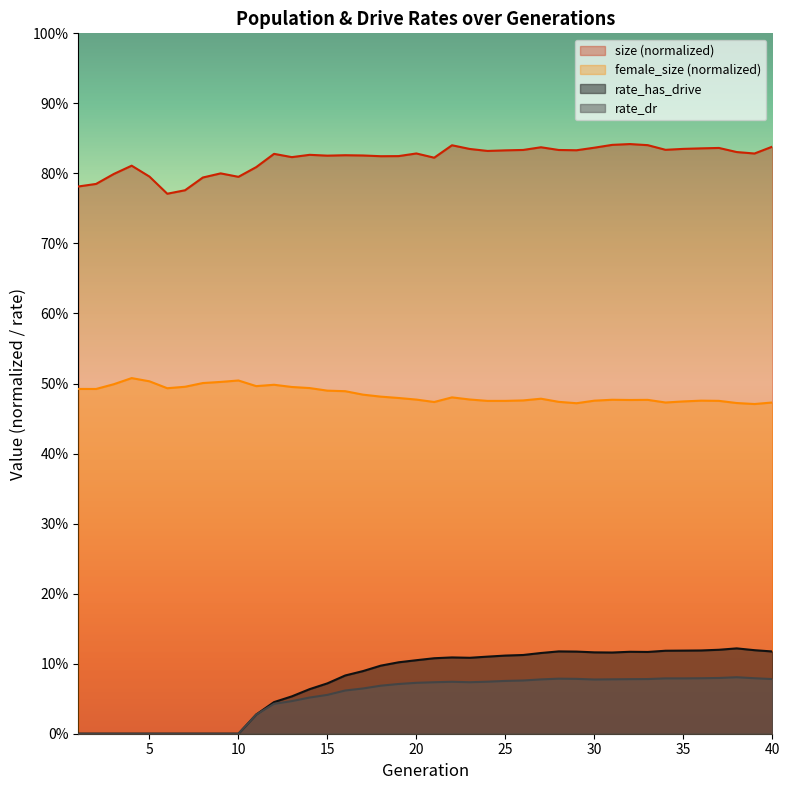

How many lines are shown in the chart?

4